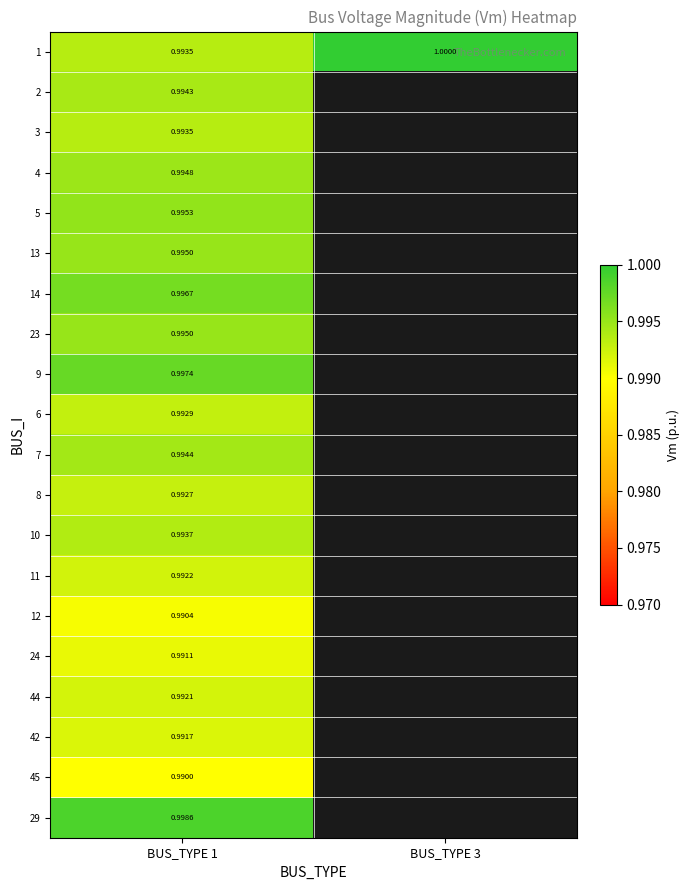

Is the value of 8 at BUS_TYPE 1 greater than the value of 42 at BUS_TYPE 1?

Yes